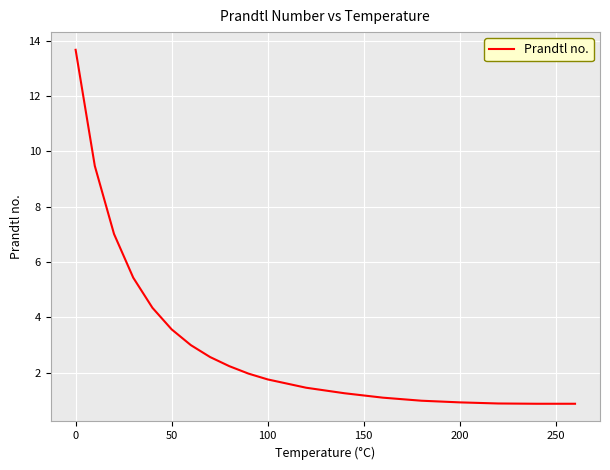

What is the smallest value displayed?

0.9